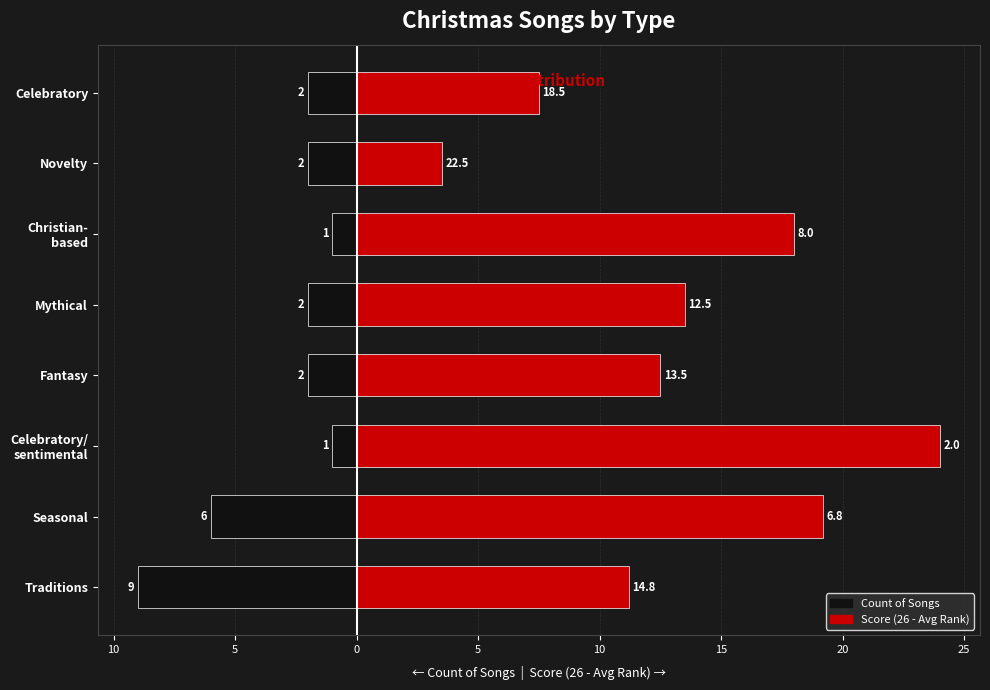

Between Celebratory/ sentimental and Mythical, which series saw the biggest shift?

Score (26 - Avg Rank)